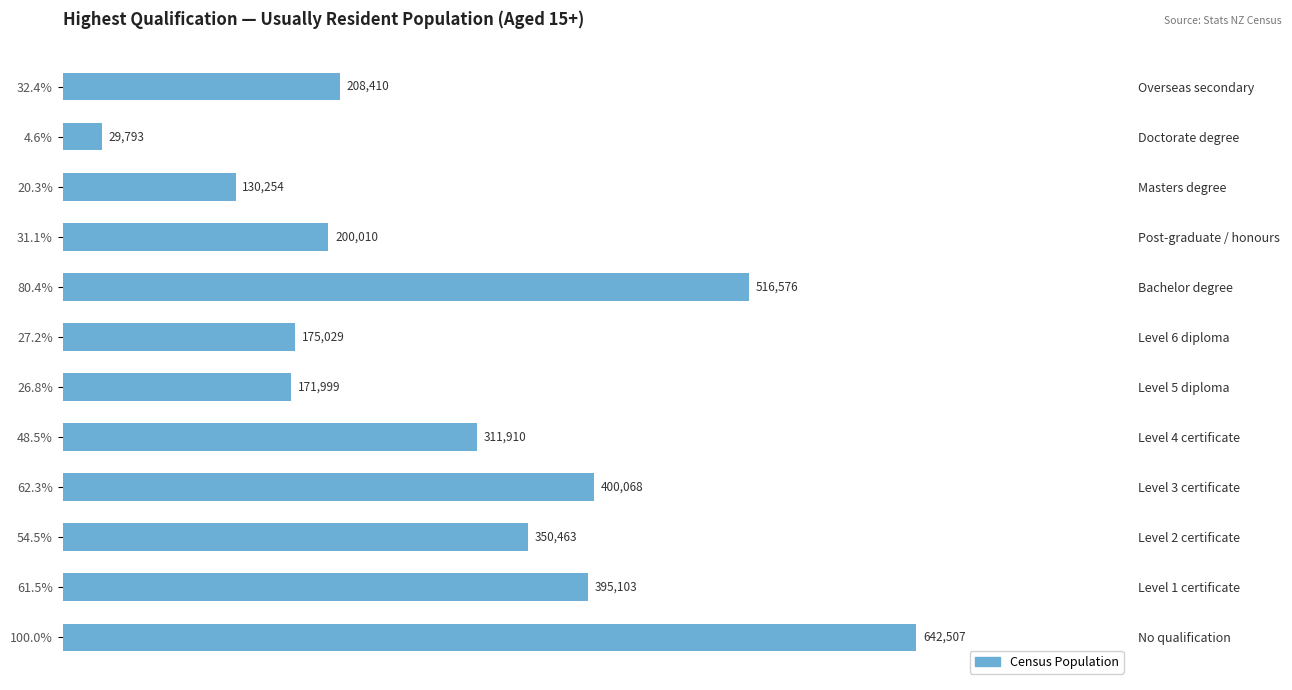

What is the smallest value displayed?

29793